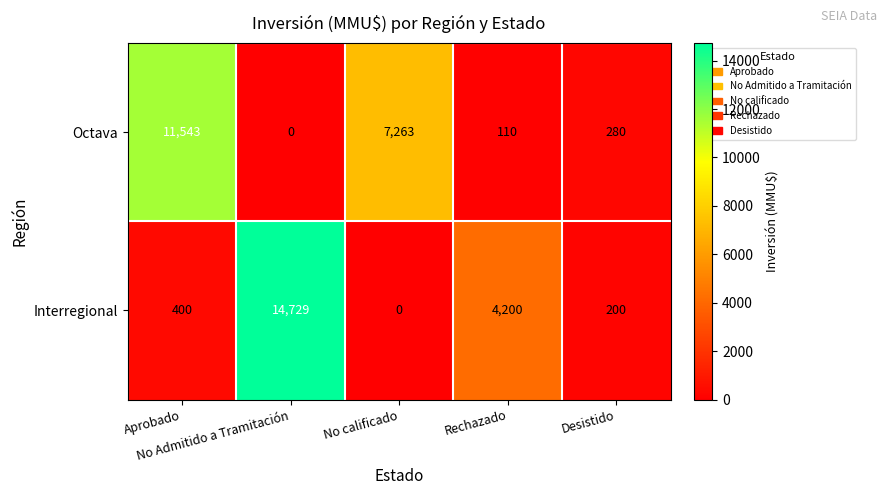

Which series has the widest spread of values?

Interregional